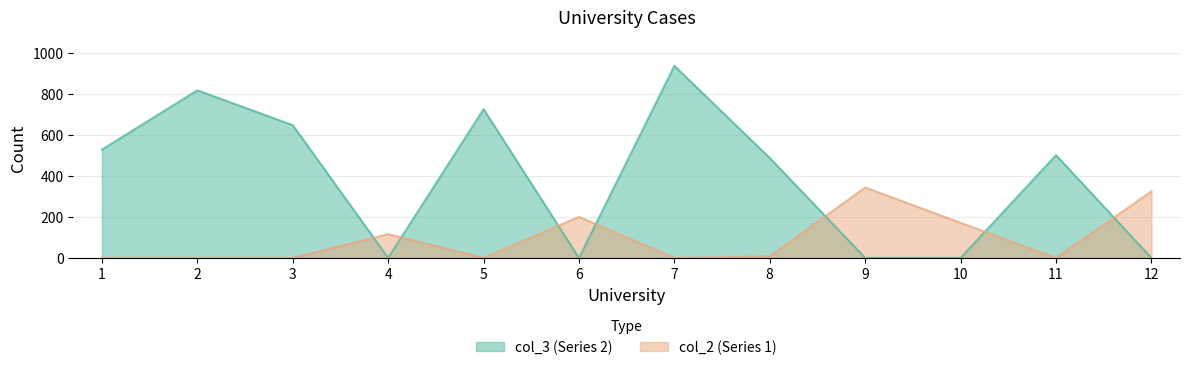

Does the chart display data point markers on the line(s)?

No